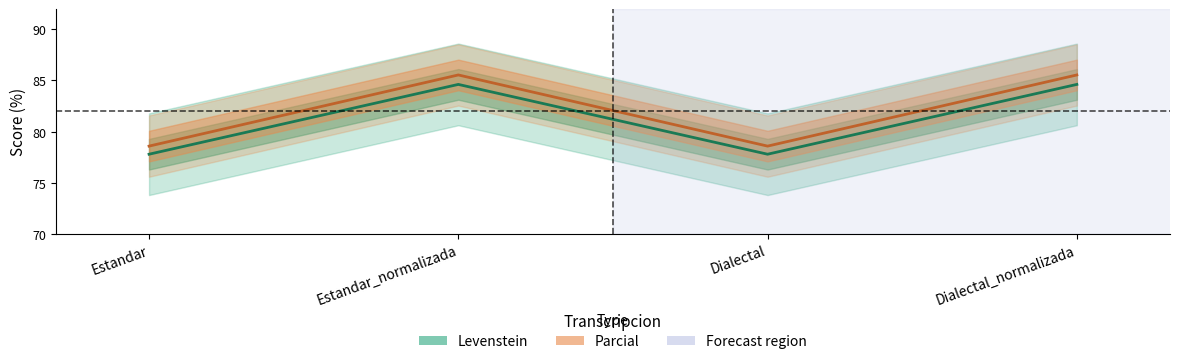

True or false: Levenstein and Parcial intersect in this chart.

False